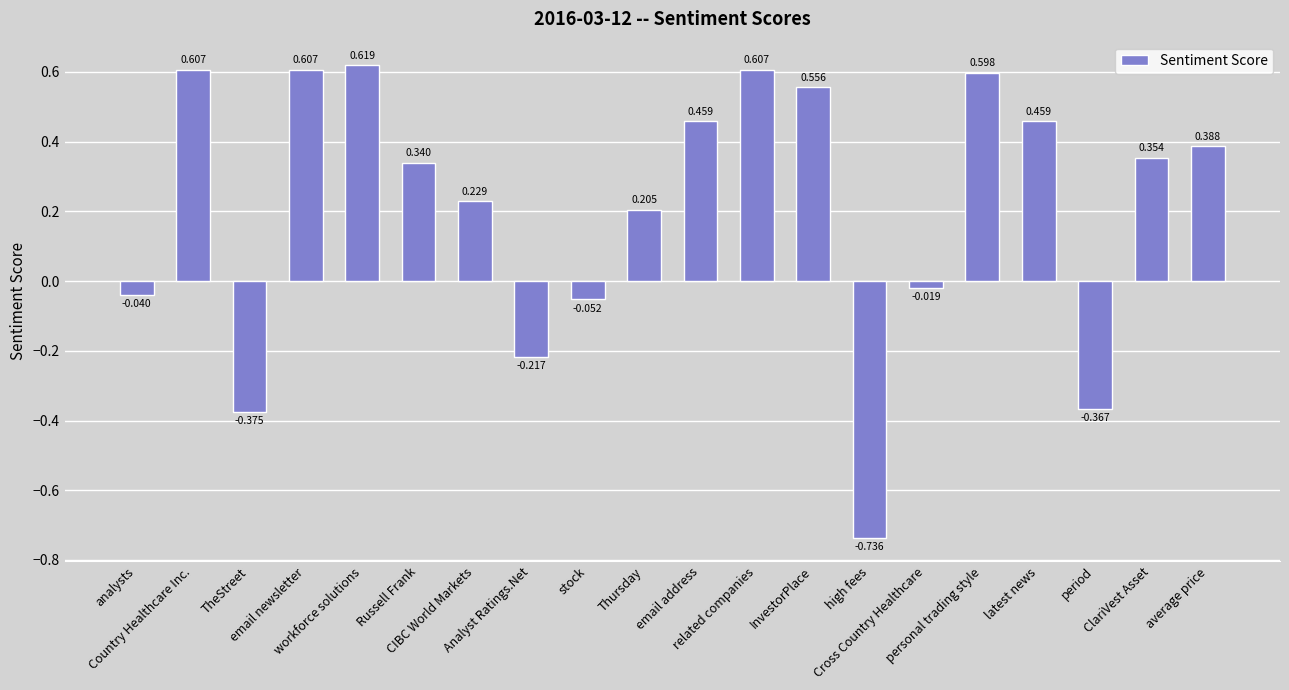

How many categories are shown in the chart?

20